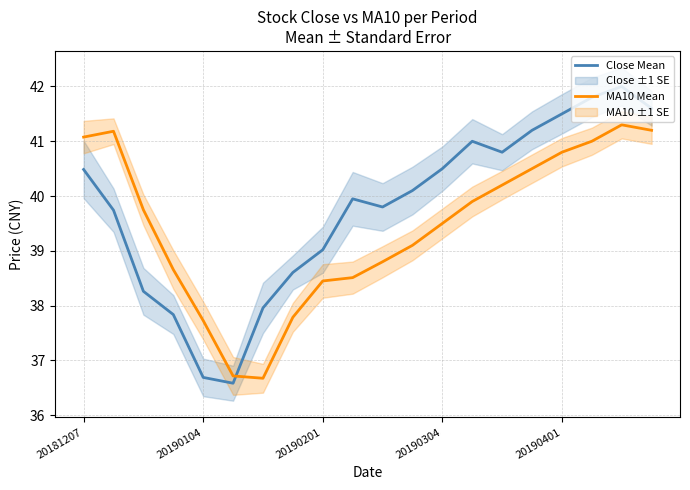

True or false: Close Mean and MA10 Mean cross at least once.

True